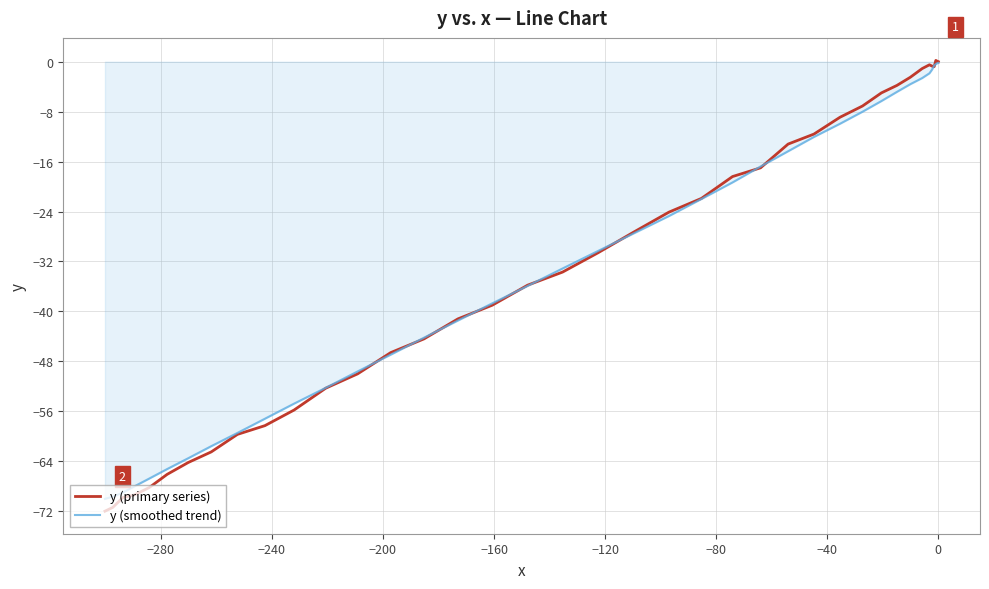

Which series has the largest range (max minus min)?

y (primary series)